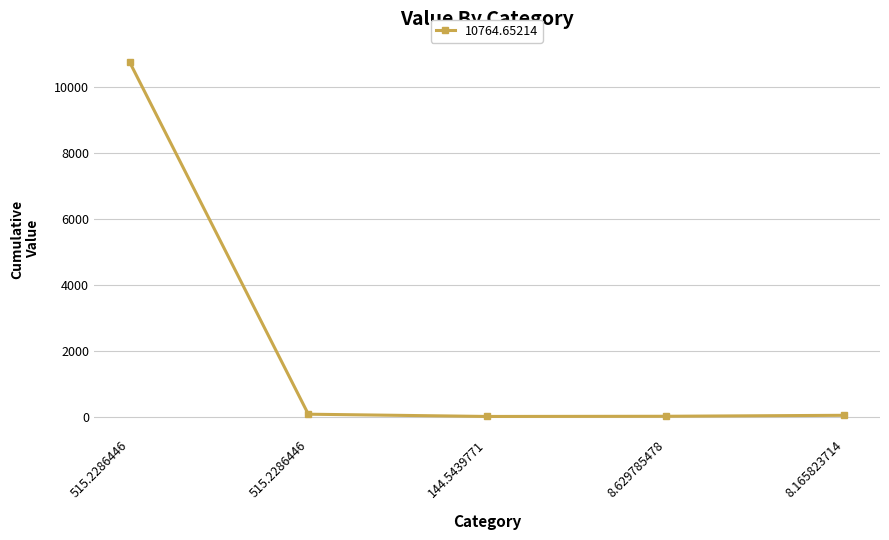

What is the smallest value displayed?

10.2